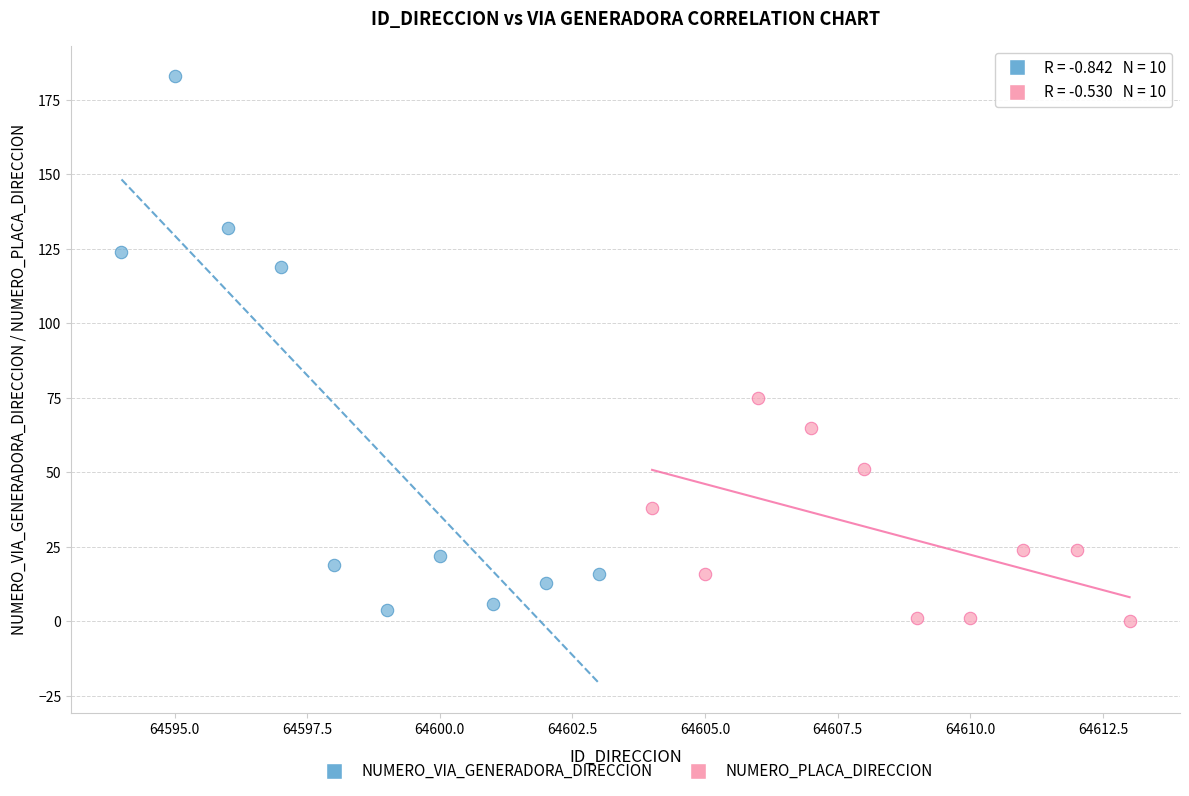

Which series has the largest Y range (max minus min)?

NUMERO_VIA_GENERADORA_DIRECCION